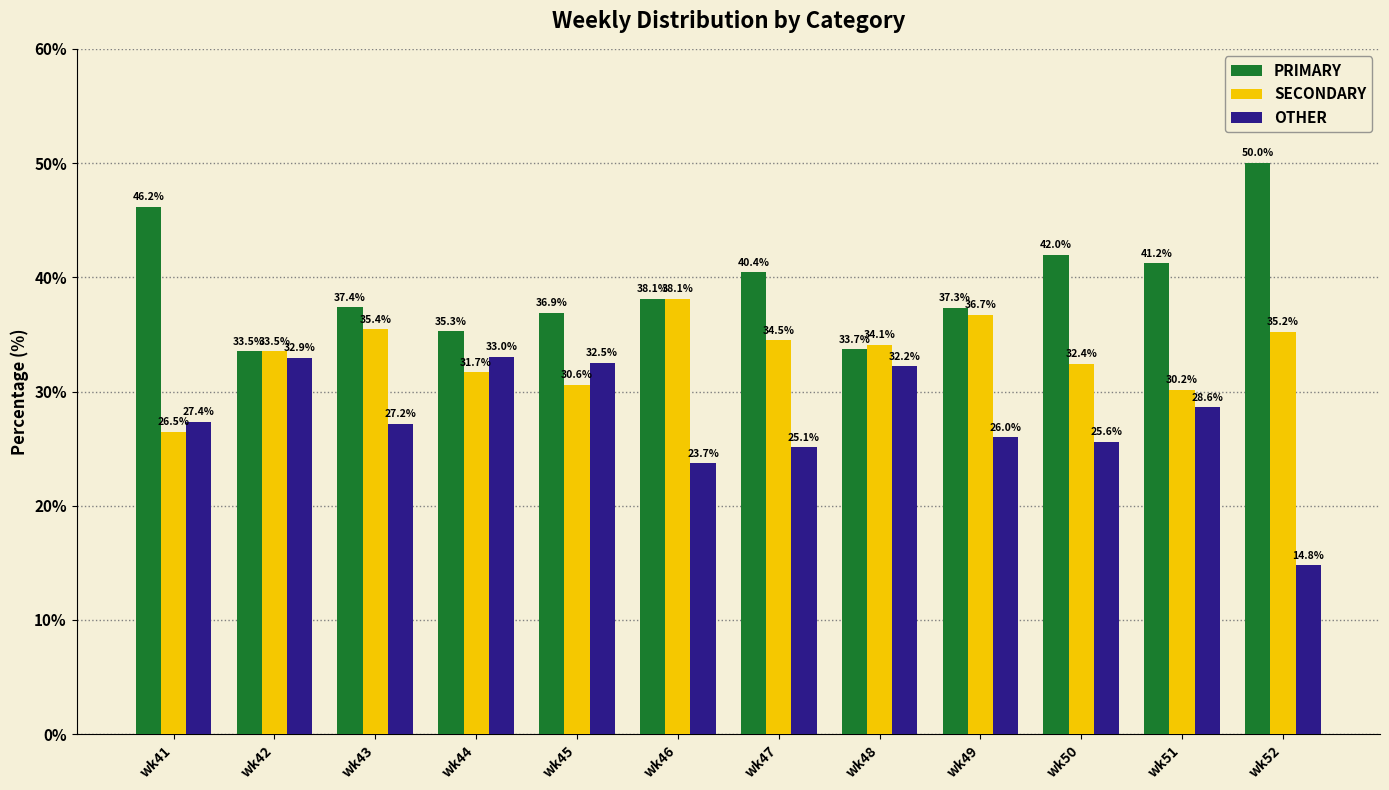

What is the highest value of the SECONDARY series?

38.1